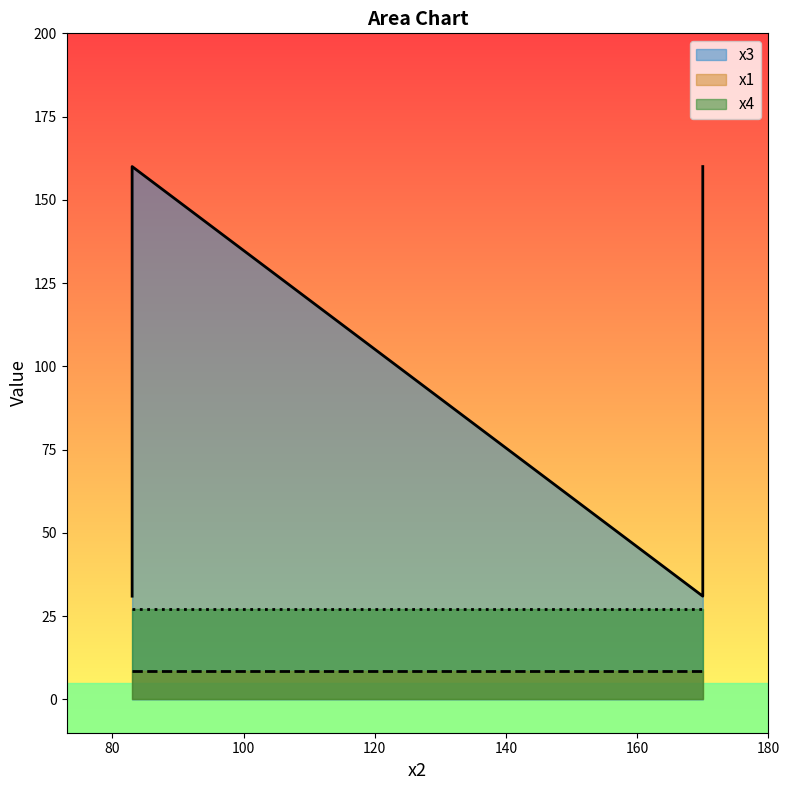

Reading left to right, transcribe all the data shown in this chart.

x3: 83=31.0	83=160.0	170=31.0	170=160.0
x1: 83=8.5	83=8.5	170=8.5	170=8.5
x4: 83=27.0	83=27.0	170=27.0	170=27.0